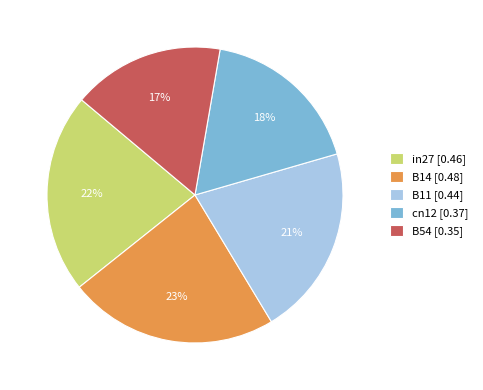

Between B54 and B14, which is larger?

B14